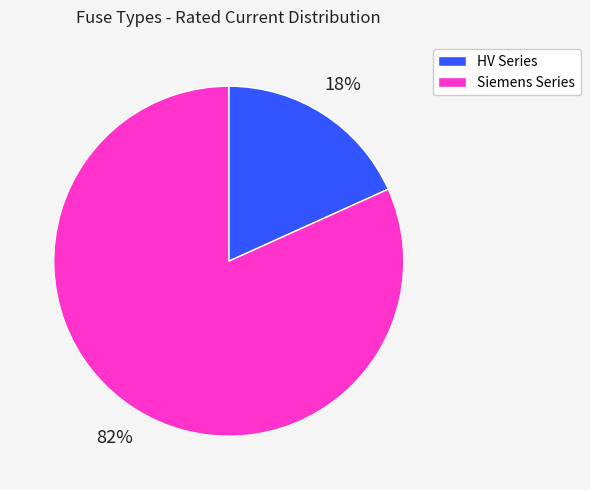

Is there any slice that represents more than half of the pie?

Yes